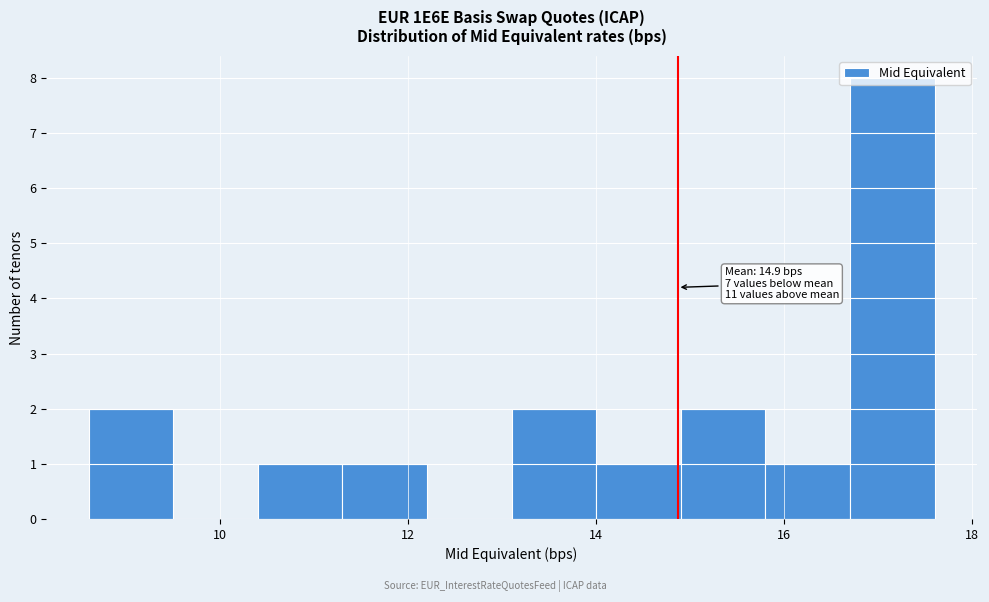

Over which range of the x-axis is the bar tallest?

16.7 to 17.6